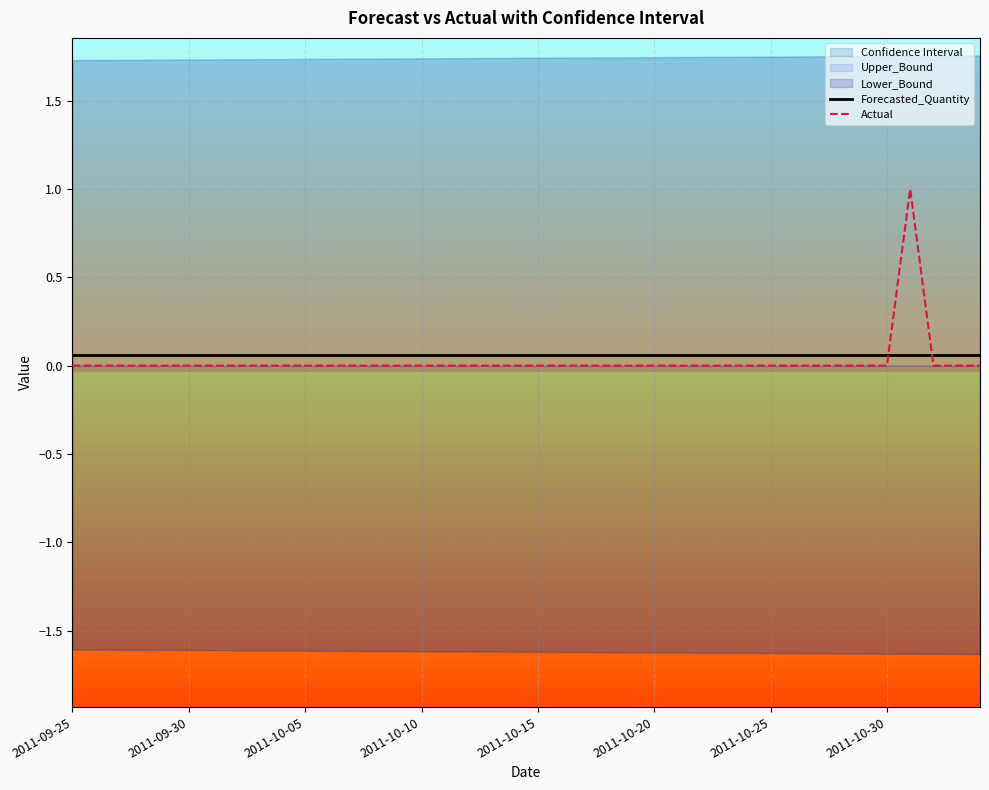

The value of Actual at 39 is 0.7. True or false?

False